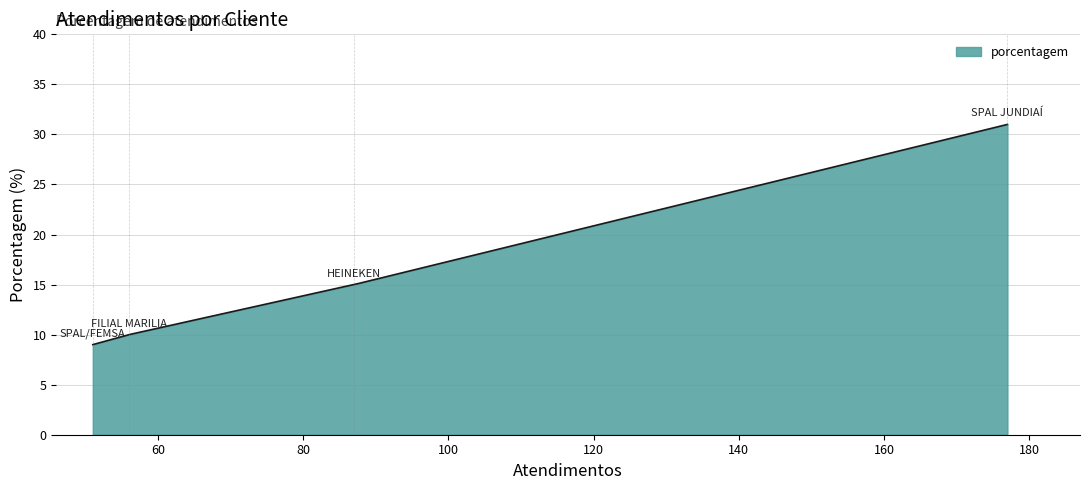

What is the average value?

19.9